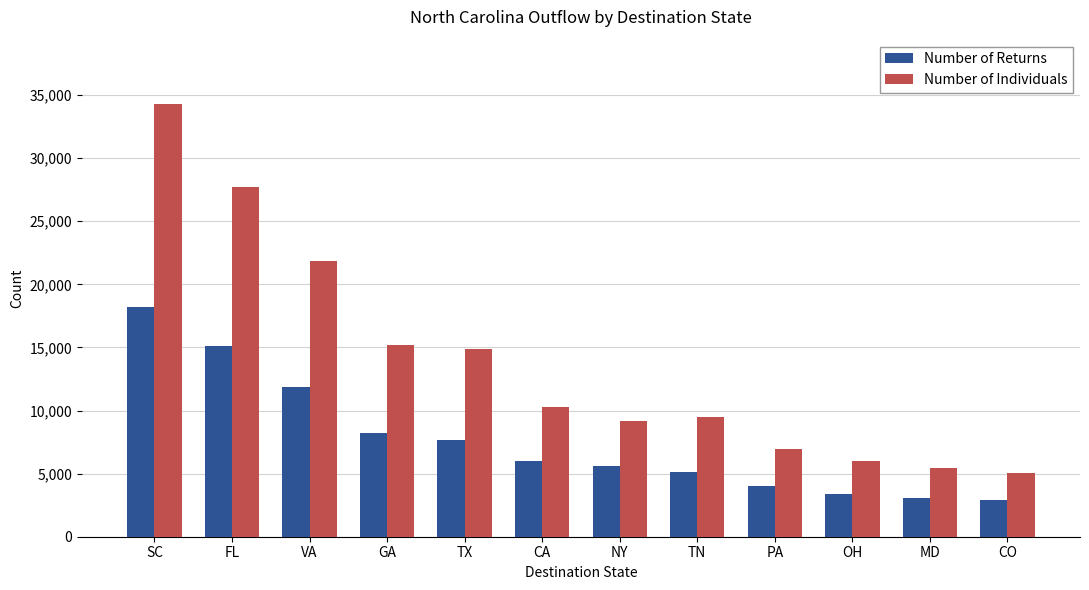

How many bars are there in each group?

2